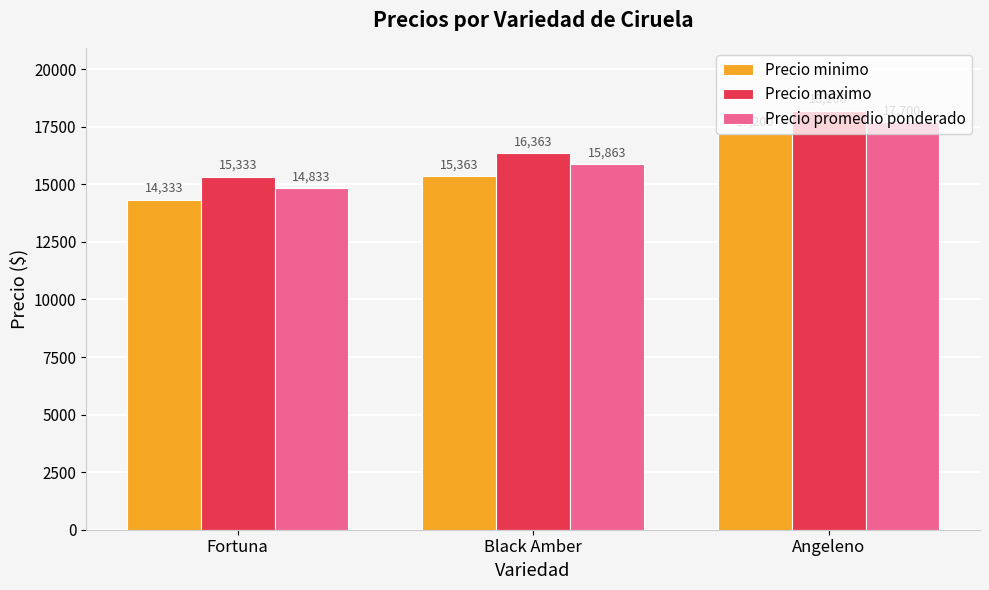

At Fortuna, list the series in order from smallest to largest.

Precio minimo, Precio promedio ponderado, Precio maximo